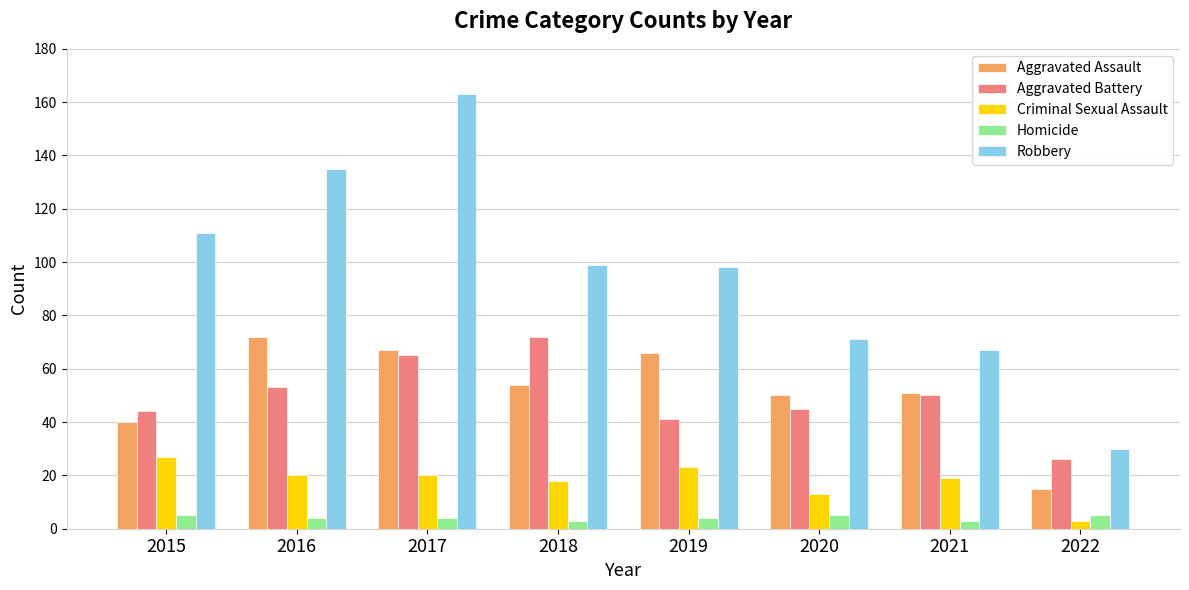

What is the value of the Aggravated Battery bar at the 8th from the left?

26